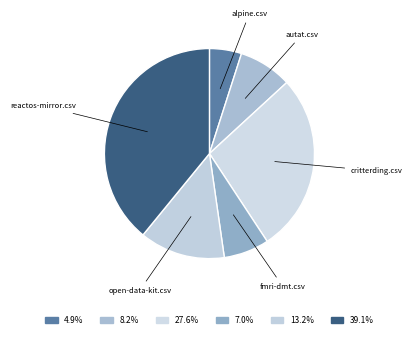

Is there a majority slice in this chart?

No